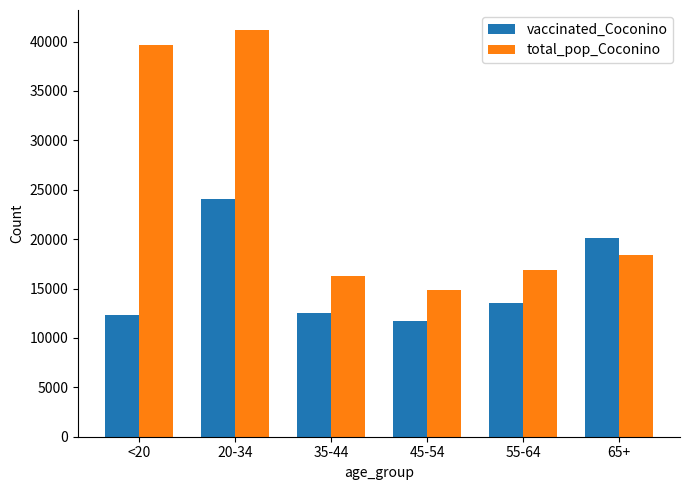

At which label is vaccinated_Coconino closest to 17879?

65+